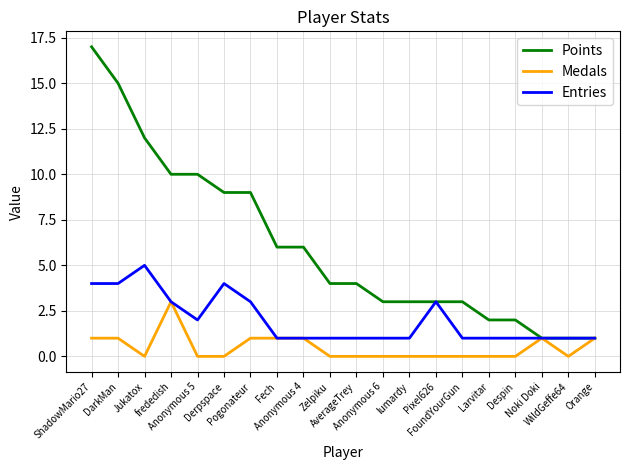

Rank the series by their maximum value, from lowest to highest.

Medals, Entries, Points